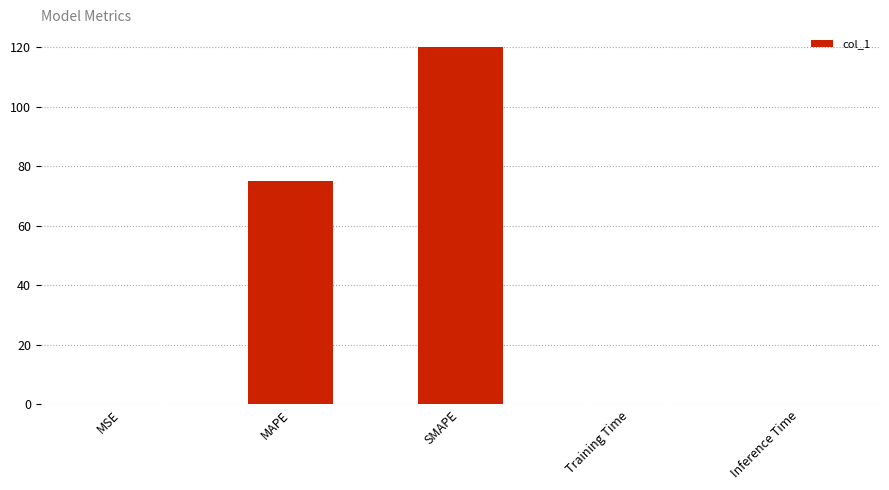

Between MAPE and Training Time, which is larger?

MAPE